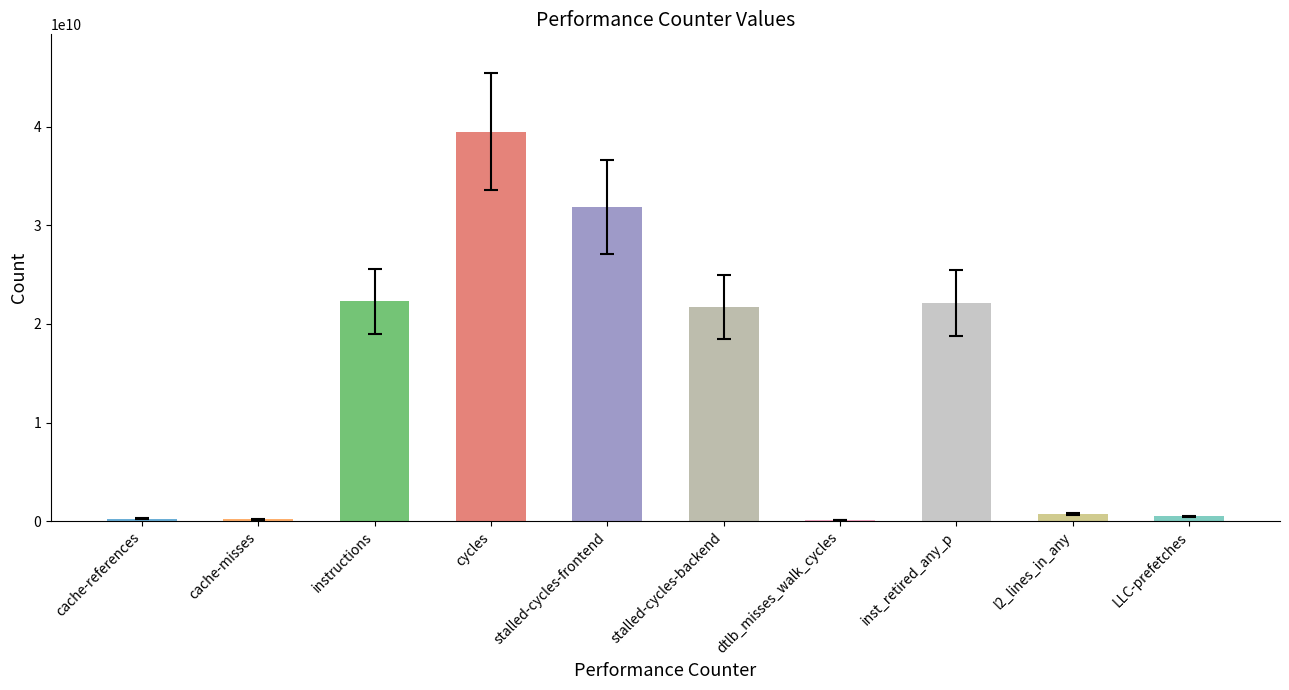

Between l2_lines_in_any and cycles, which is larger?

cycles